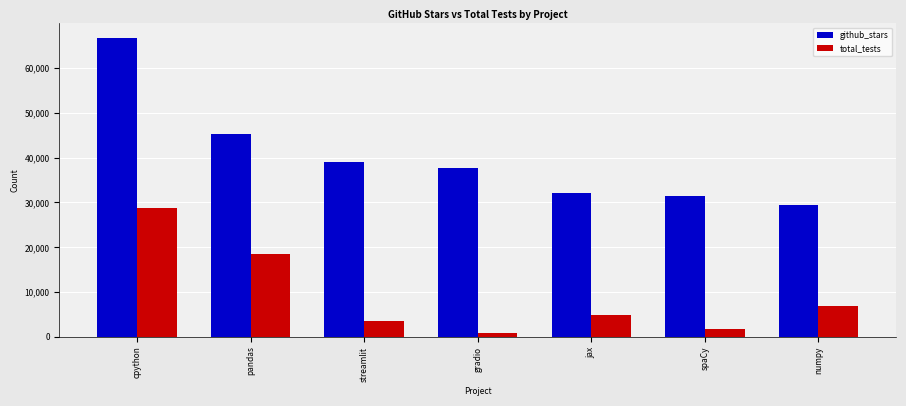

How many data points in github_stars are less than 37778?

3